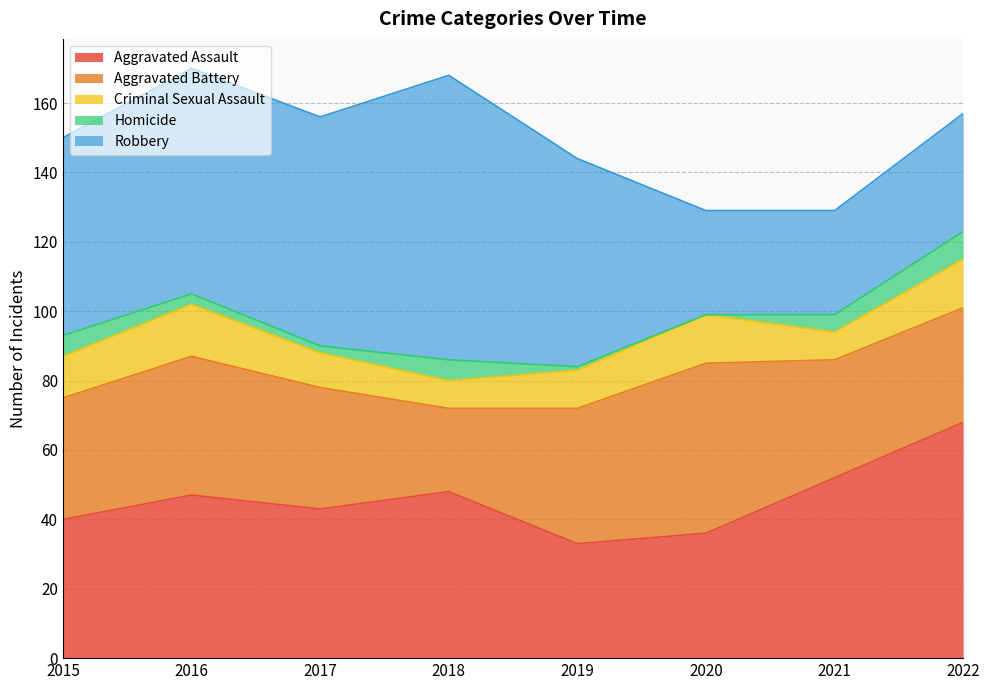

What is the value of the Aggravated Assault point at the 2nd from the left?

47